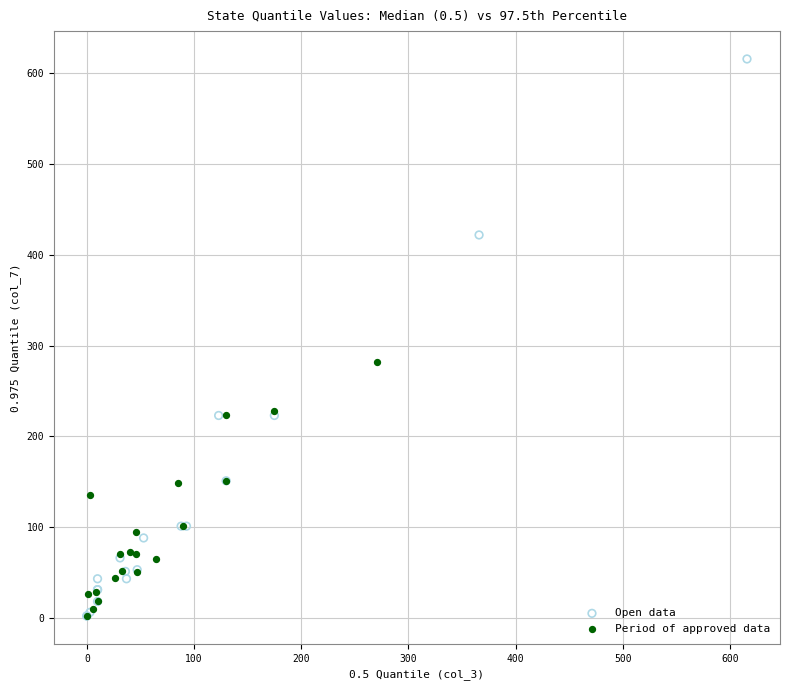

Which series has the largest Y range (max minus min)?

Open data